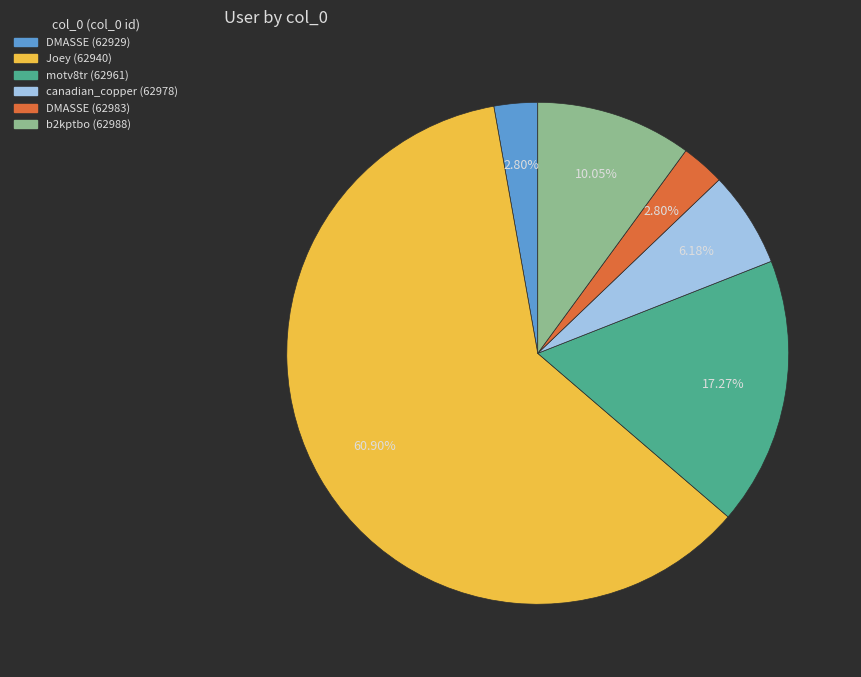

What percentage is the b2kptbo (62988) slice, to the nearest percent?

10%